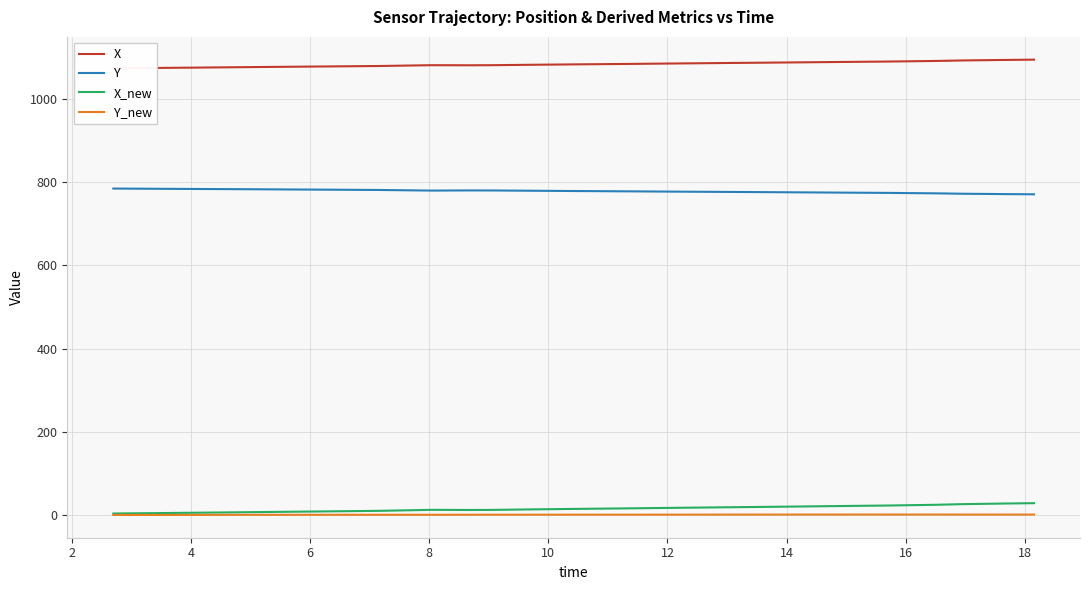

Rank the series by their maximum value, from lowest to highest.

Y_new, X_new, Y, X